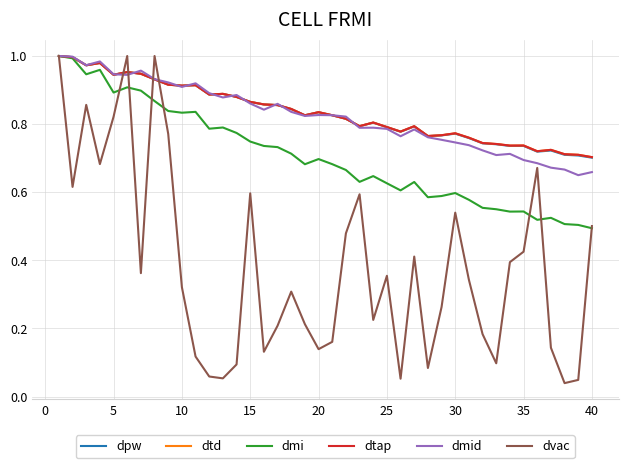

True or false: dmi and dpw cross at least once.

False